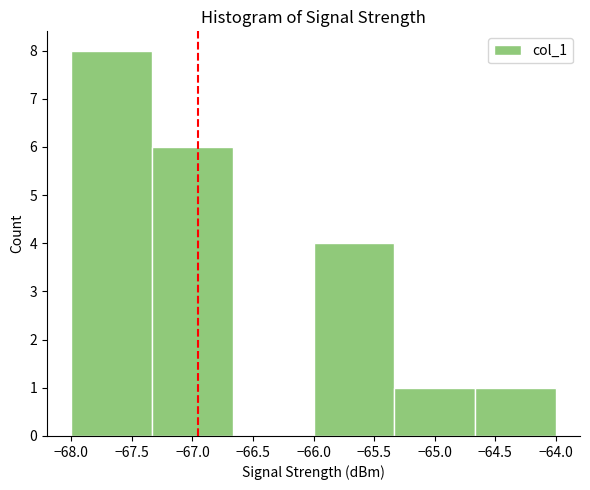

Over which range of the x-axis is the bar tallest?

-68.00 to -67.35